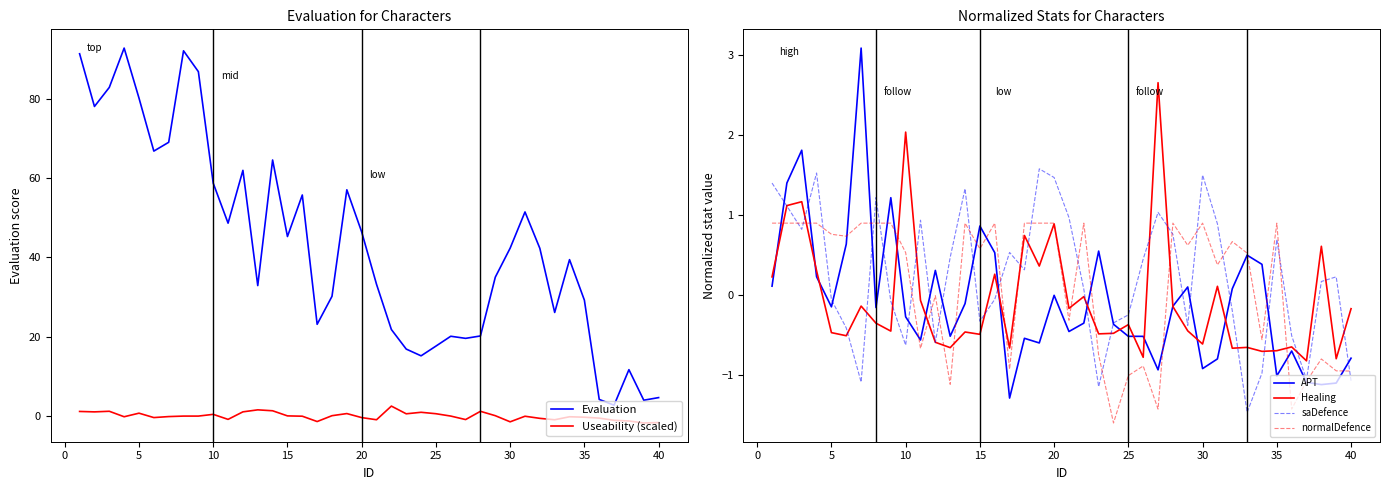

After their last crossing, which series has the higher values: Healing or Useability (scaled)?

Healing